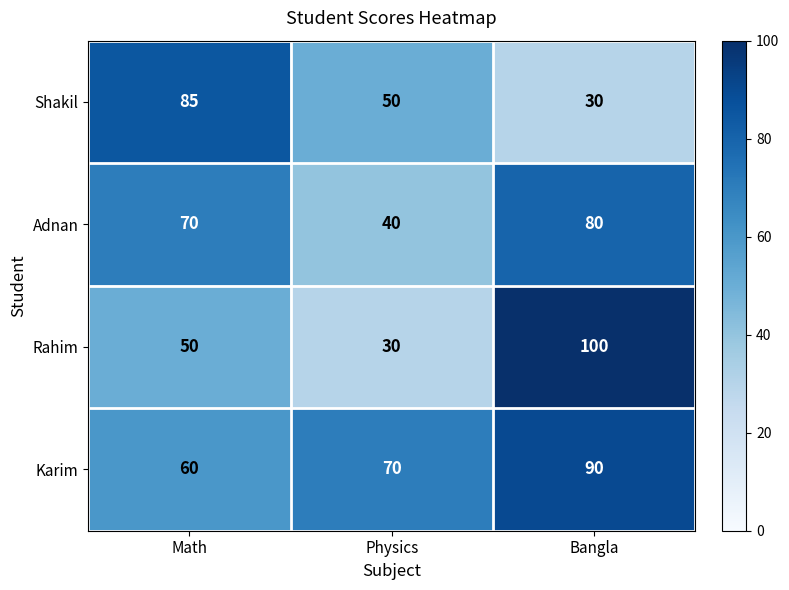

Which series has the widest spread of values?

Rahim